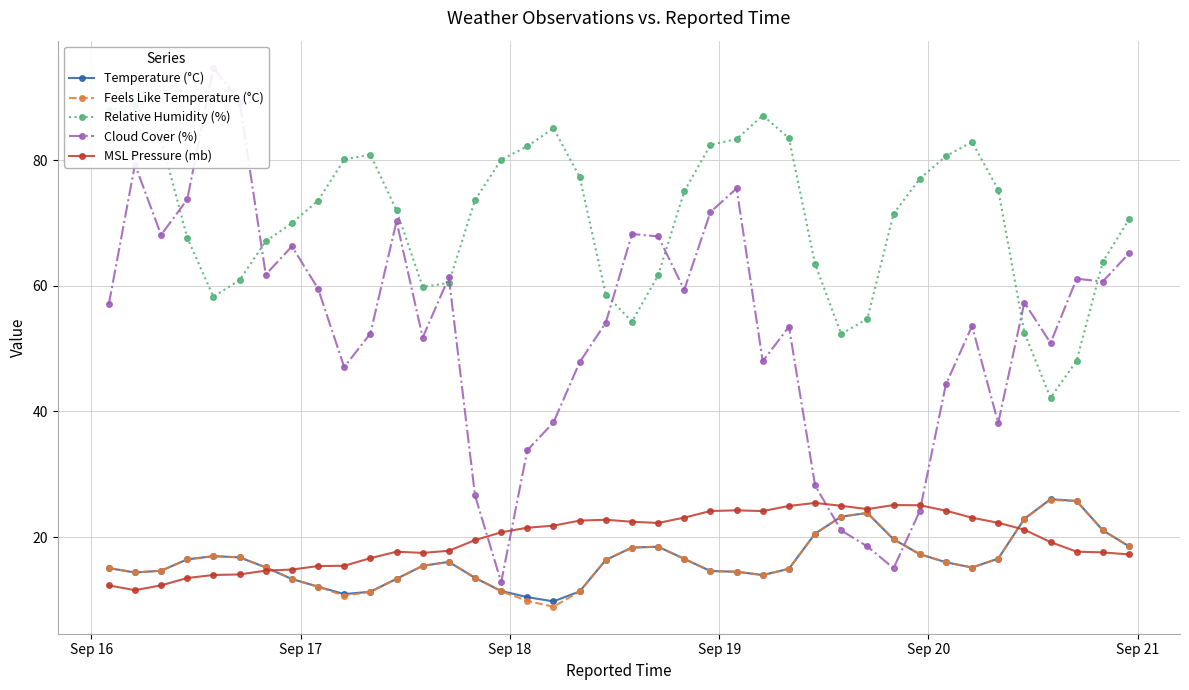

Reading left to right, list all the values displayed in this chart.

Temperature (°C): 15.1	14.3	14.6	16.4	16.9	16.8	15.2	13.3	12.1	10.9	11.3	13.3	15.4	16.0	13.5	11.4	10.4	9.8	11.3	16.4	18.3	18.4	16.5	14.6	14.5	13.9	14.9	20.5	23.2	23.8	19.6	17.3	16.0	15.1	16.6	22.9	26.0	25.7	21.1	18.5
Feels Like Temperature (°C): 15.1	14.3	14.6	16.4	16.9	16.8	15.2	13.3	12.1	10.6	11.3	13.3	15.4	16.0	13.5	11.4	9.8	8.9	11.3	16.4	18.3	18.4	16.5	14.6	14.5	13.9	14.9	20.5	23.2	23.8	19.6	17.3	16.0	15.1	16.6	22.9	25.9	25.7	21.1	18.5
Relative Humidity (%): 88.0	88.9	83.3	67.7	58.3	60.9	67.1	70.0	73.6	80.1	80.9	72.0	59.8	60.5	73.7	80.1	82.2	85.1	77.4	58.6	54.3	61.7	75.1	82.5	83.4	87.1	83.5	63.5	52.3	54.8	71.5	77.1	80.7	82.9	75.3	52.5	42.2	48.1	63.9	70.6
Cloud Cover (%): 57.0	79.3	68.1	73.8	94.8	89.4	61.8	66.3	59.6	47.1	52.4	70.3	51.8	61.4	26.6	12.8	33.8	38.2	47.8	54.2	68.3	67.9	59.4	71.8	75.5	48.0	53.5	28.2	21.0	18.5	15.0	24.1	44.3	53.6	38.2	57.4	50.9	61.1	60.7	65.2
MSL Pressure (mb): 12.3	11.5	12.3	13.5	14.0	14.0	14.6	14.8	15.4	15.4	16.6	17.7	17.5	17.8	19.5	20.8	21.5	21.8	22.6	22.8	22.4	22.2	23.1	24.1	24.2	24.1	25.0	25.4	25.0	24.4	25.1	25.1	24.2	23.1	22.3	21.2	19.2	17.7	17.5	17.2